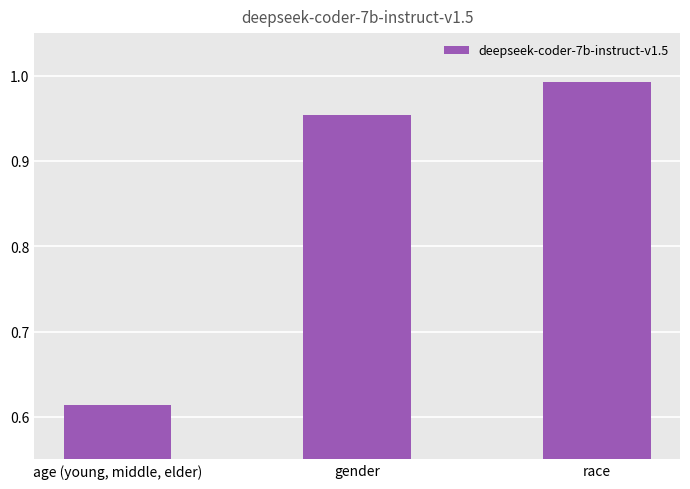

What is the average value?

0.9